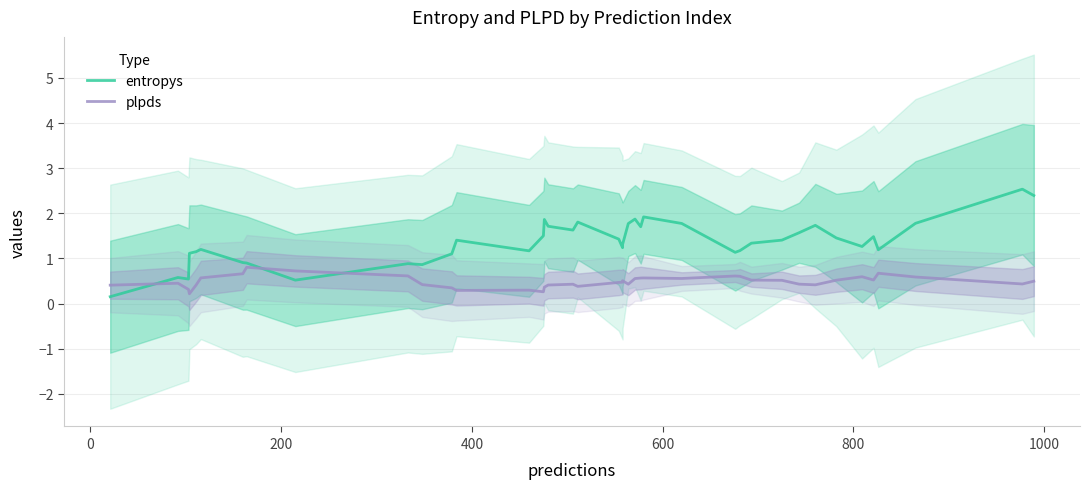

How many data points does each series have?

40